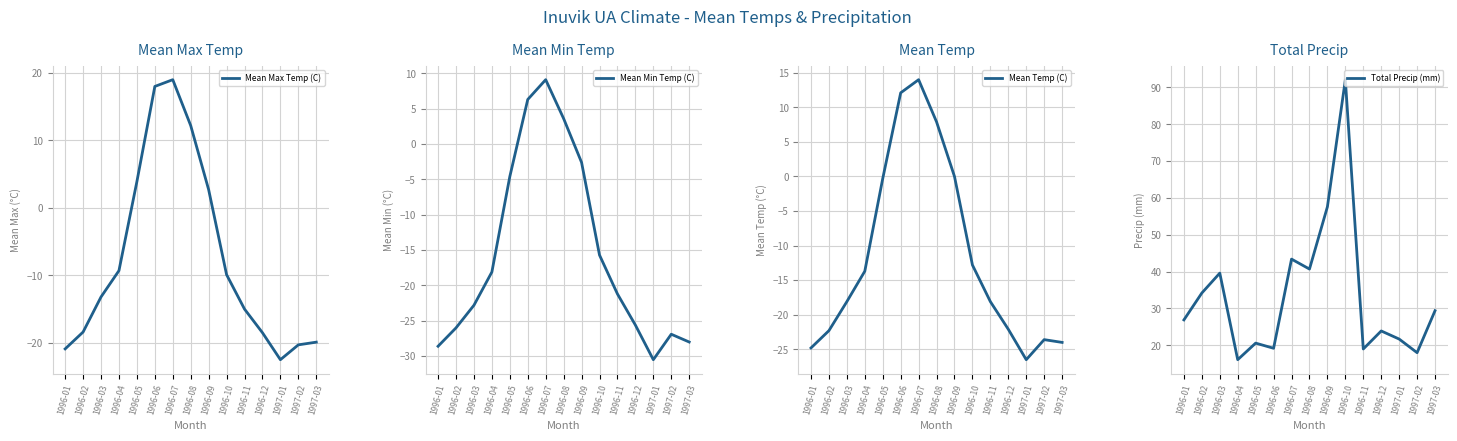

At which label does Total Precip (mm) first exceed 26?

1996-01